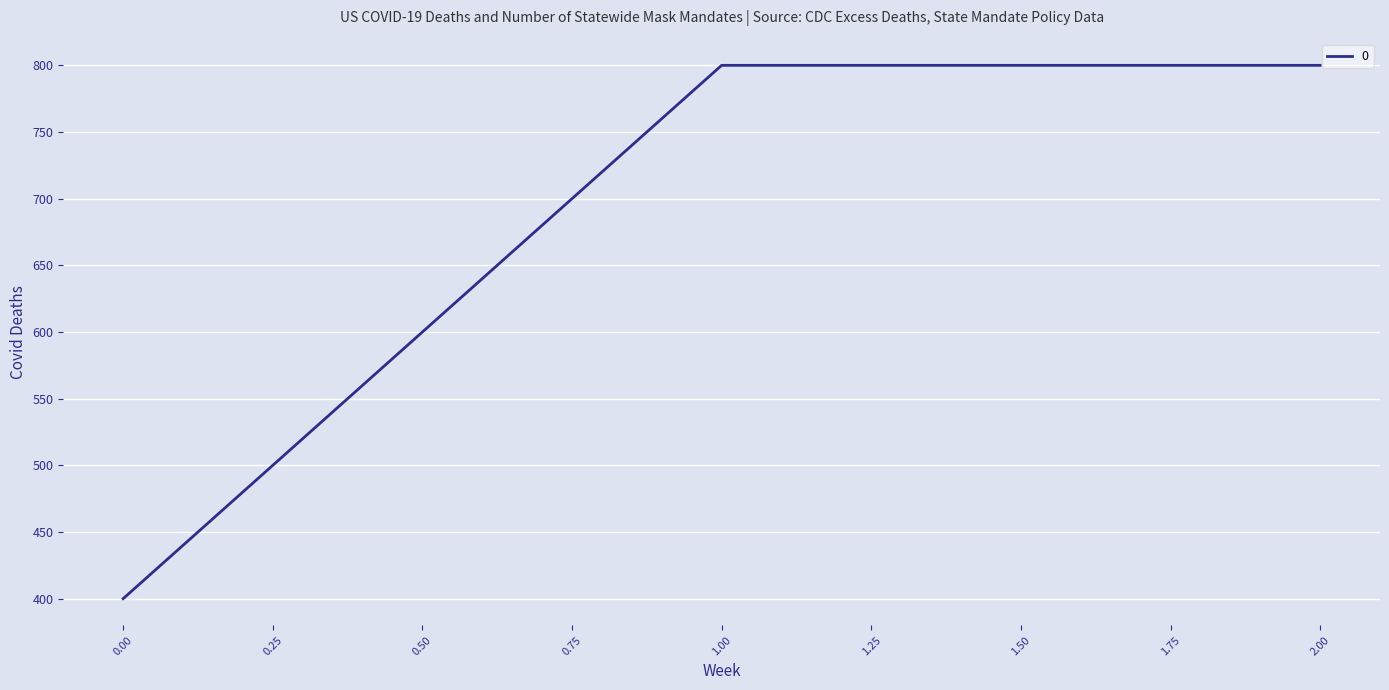

Between 2.00 and 0.00, which is larger?

2.00